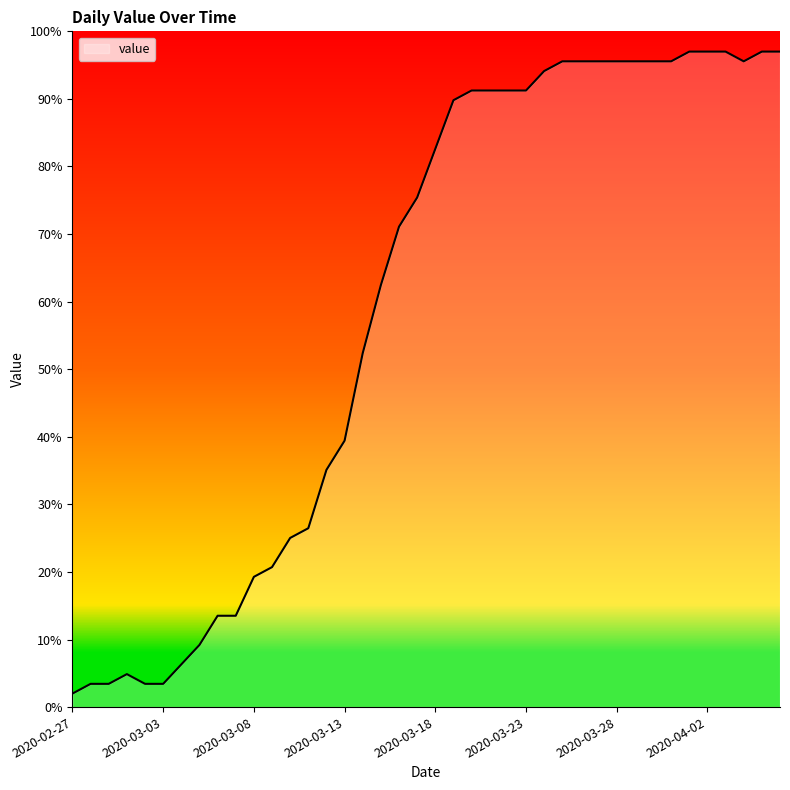

What is the greatest value displayed?

97.0